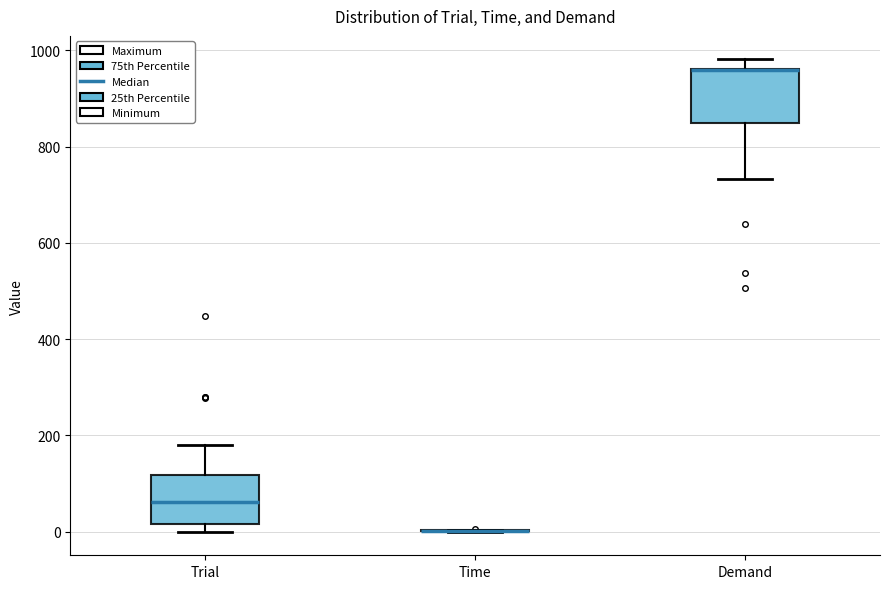

Where does the upper whisker of the box for Trial end on the y-axis? The values are not printed on the chart, so give them approximately, as read against the axis.

180